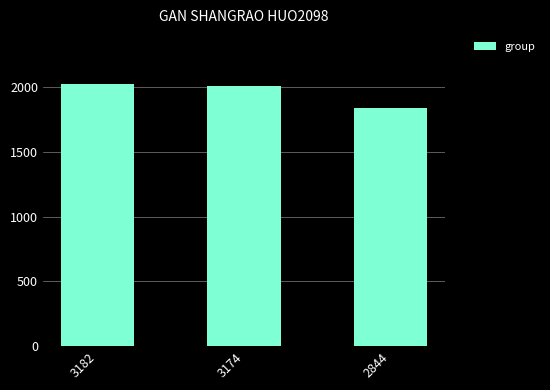

What is the difference between the maximum and minimum values?

185